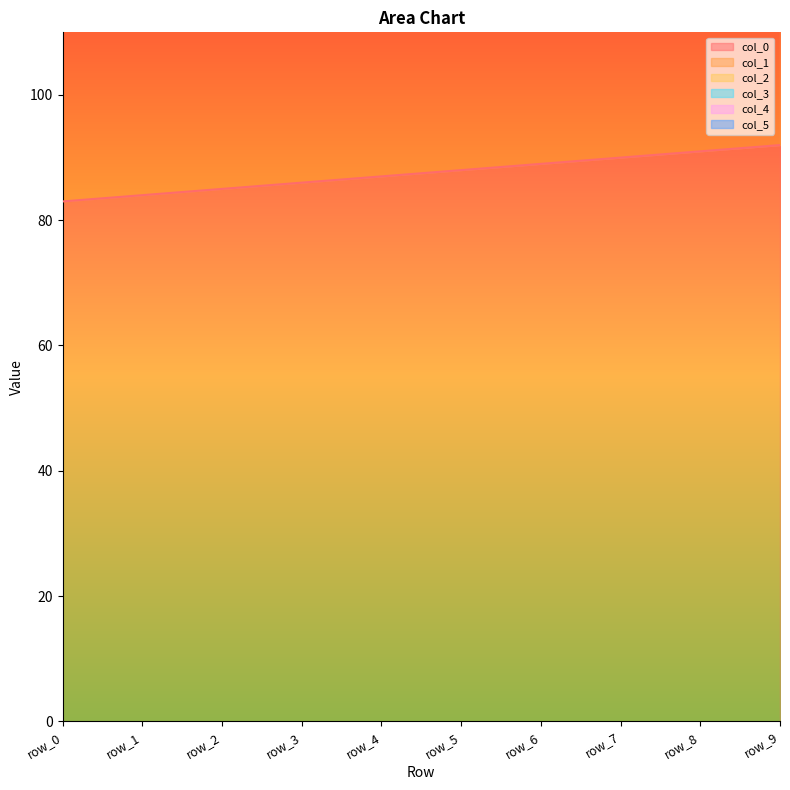

At which category is the sum across all series the highest?

row_9